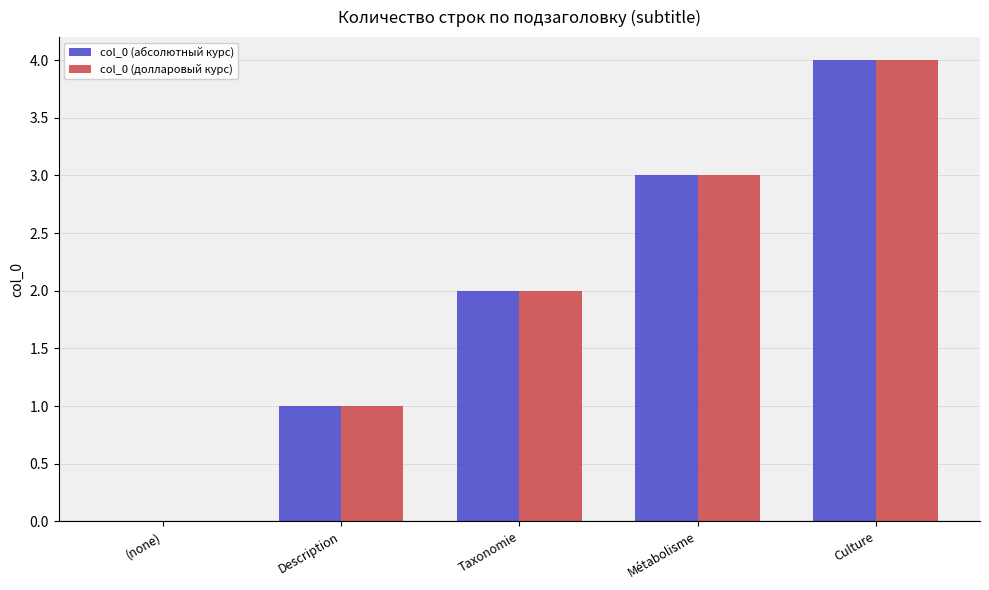

How many groups of bars are there?

5